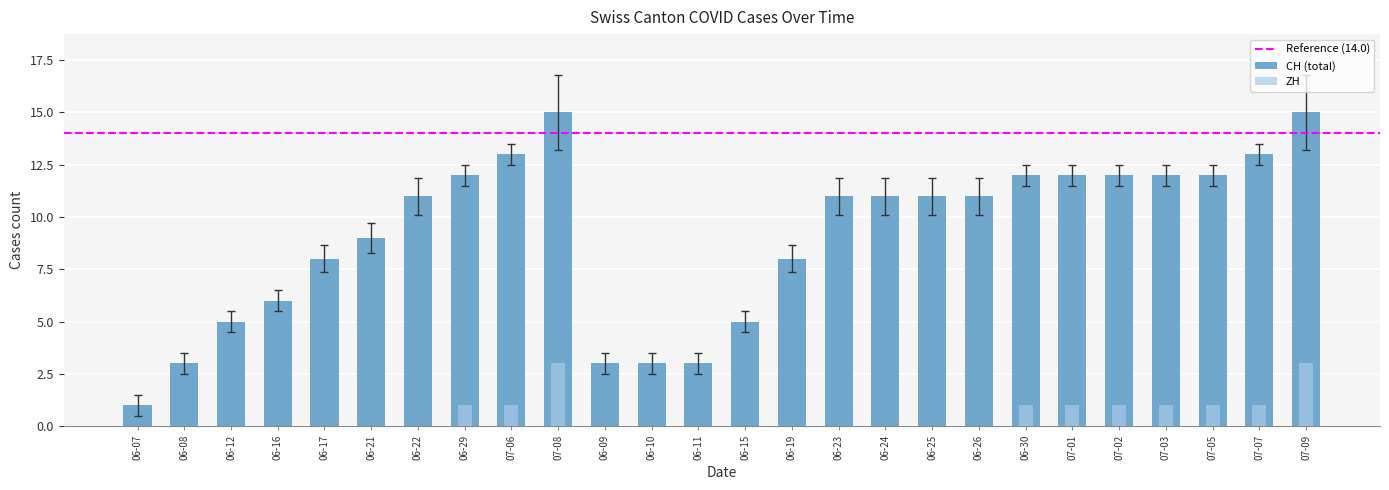

What is the label of the 3rd bar from the right?

2020-07-05